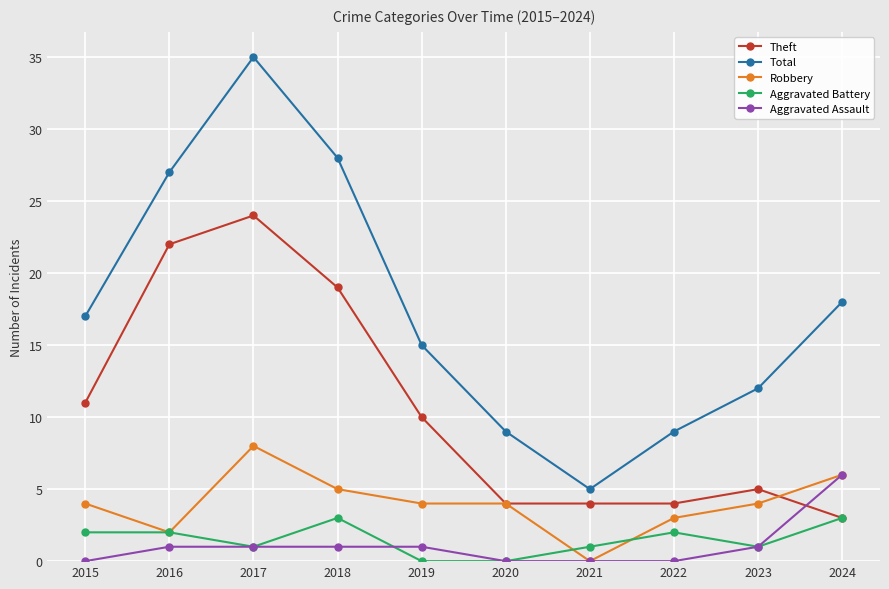

Reading left to right, transcribe all the data shown in this chart.

Theft: 2015=11	2016=22	2017=24	2018=19	2019=10	2020=4	2021=4	2022=4	2023=5	2024=3
Total: 2015=17	2016=27	2017=35	2018=28	2019=15	2020=9	2021=5	2022=9	2023=12	2024=18
Robbery: 2015=4	2016=2	2017=8	2018=5	2019=4	2020=4	2021=0	2022=3	2023=4	2024=6
Aggravated Battery: 2015=2	2016=2	2017=1	2018=3	2019=0	2020=0	2021=1	2022=2	2023=1	2024=3
Aggravated Assault: 2015=0	2016=1	2017=1	2018=1	2019=1	2020=0	2021=0	2022=0	2023=1	2024=6